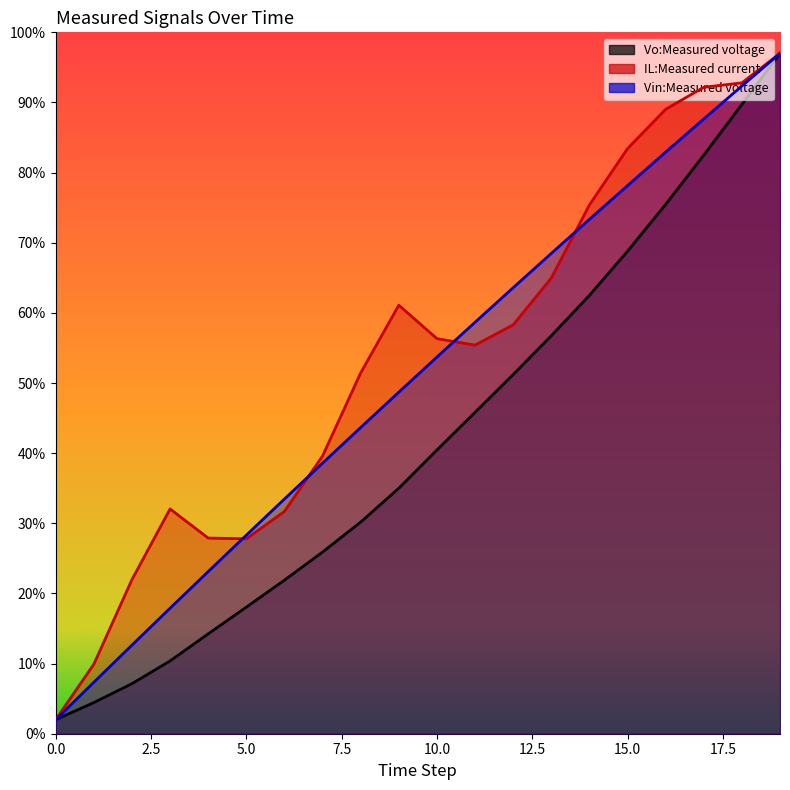

How many data points in IL:Measured current are less than 56?

10